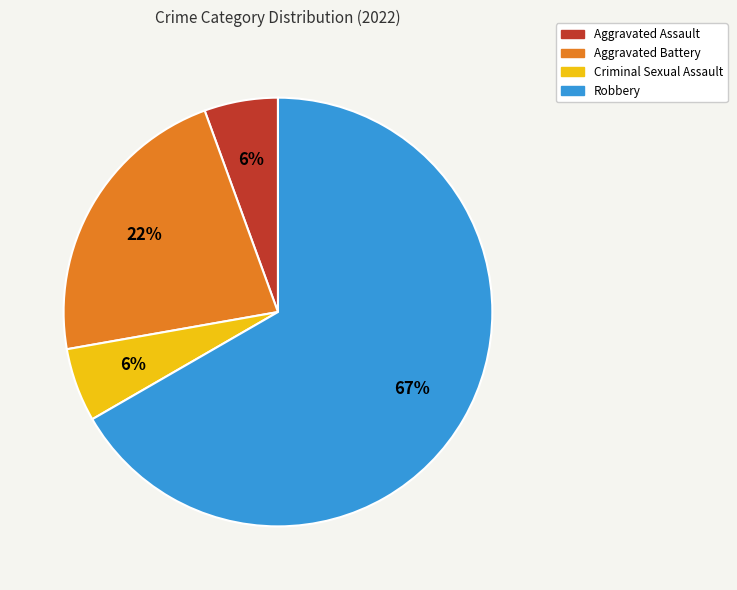

Count the number of slices in the pie.

4